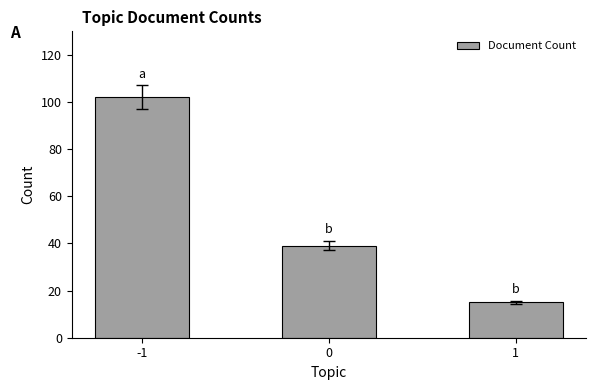

List the labels in order of value, smallest first.

1, 0, -1